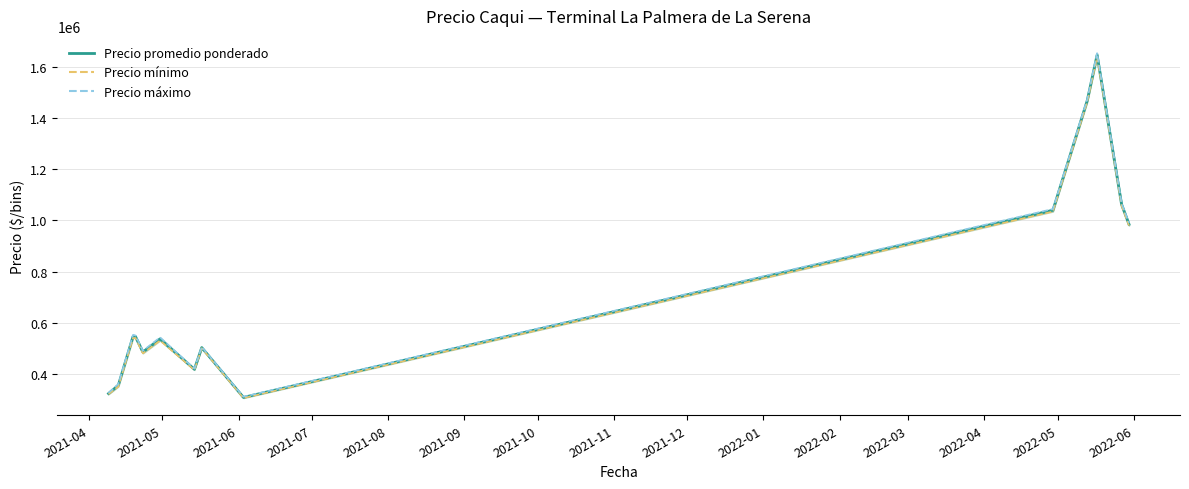

How many interior local valleys does the Precio mínimo (línea) series have?

3